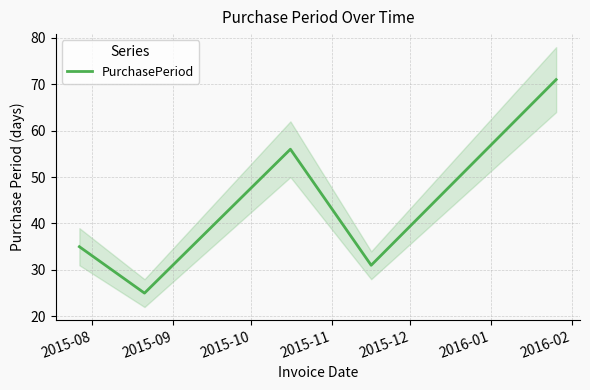

What is the average value?

44